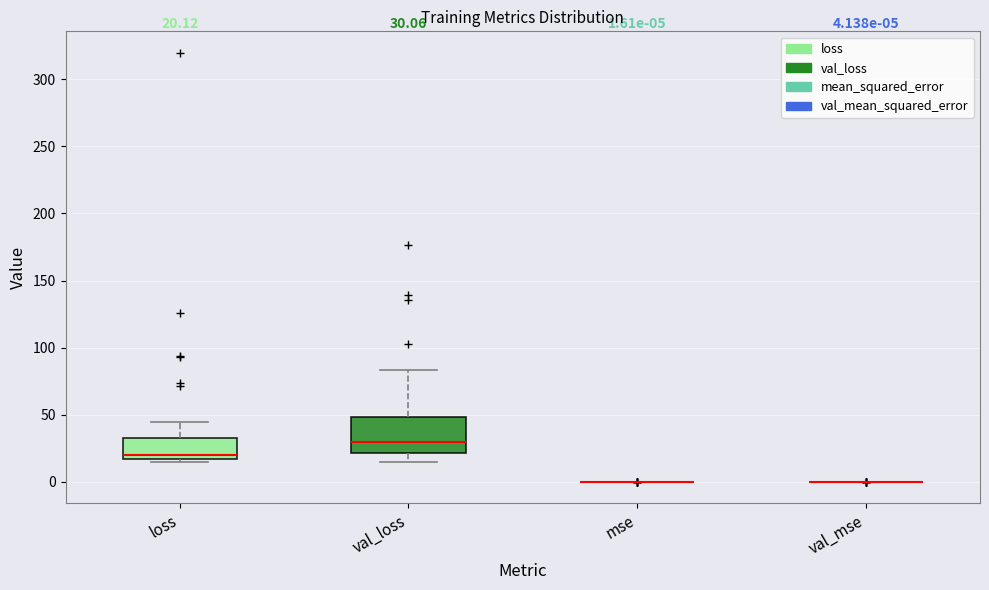

Which box is the tallest, from its lower edge to its upper edge?

val_loss